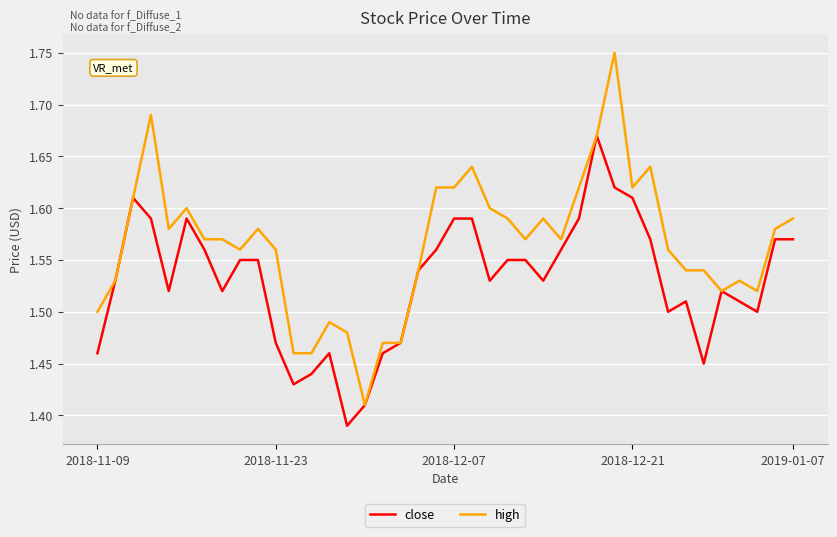

Which series has the widest spread of values?

high